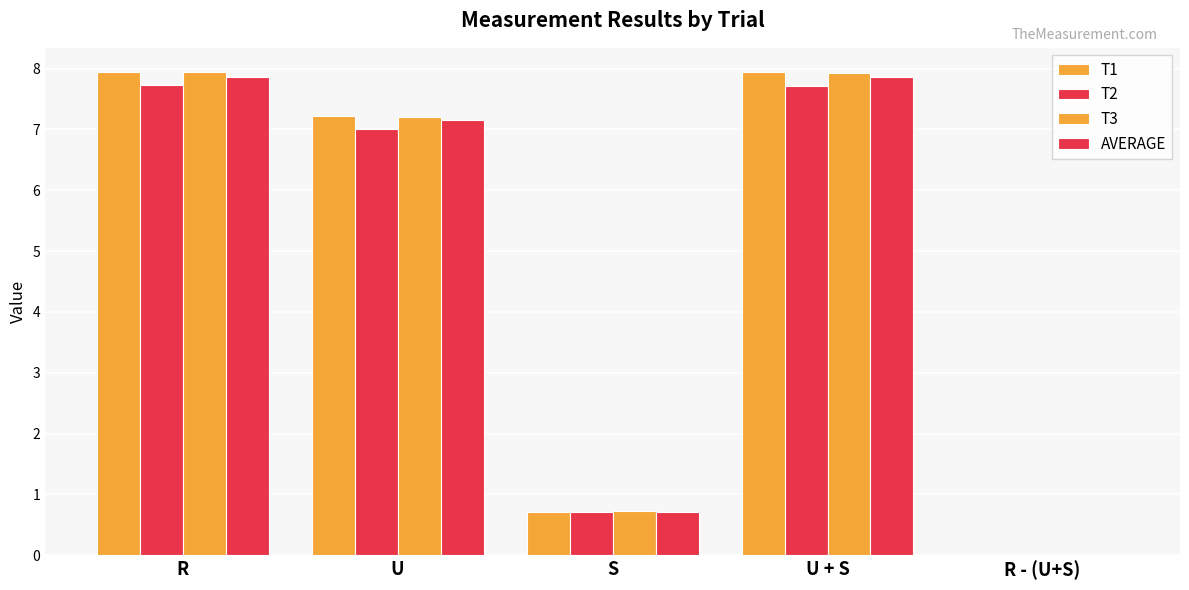

What is the label of the 2nd bar from the left?

U